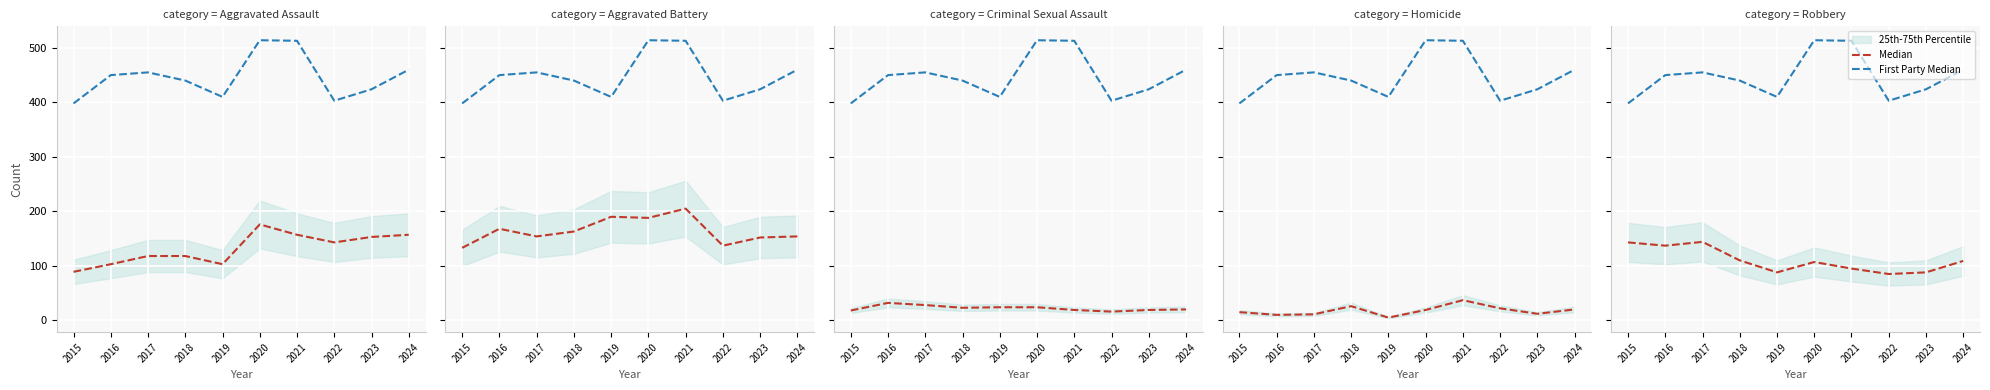

True or false: First Party Median and Median cross at least once.

False